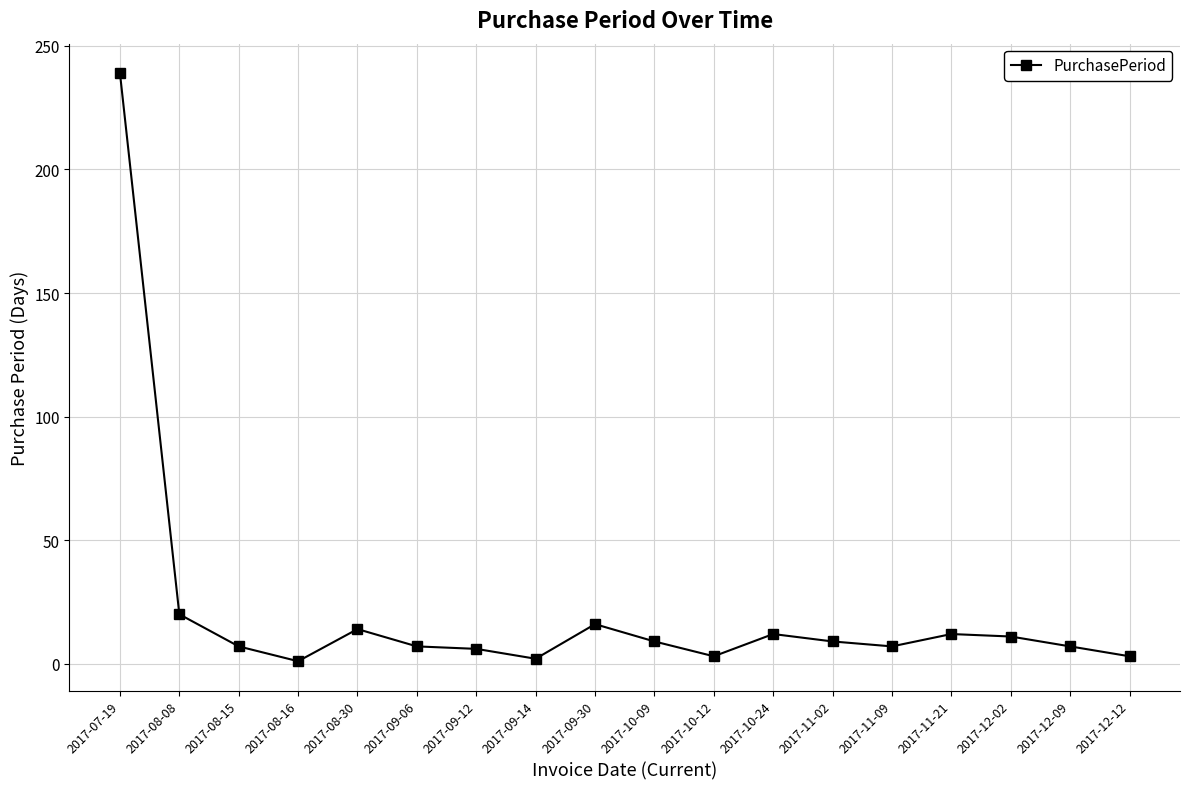

Which category has the highest value across all series?

2017-07-19